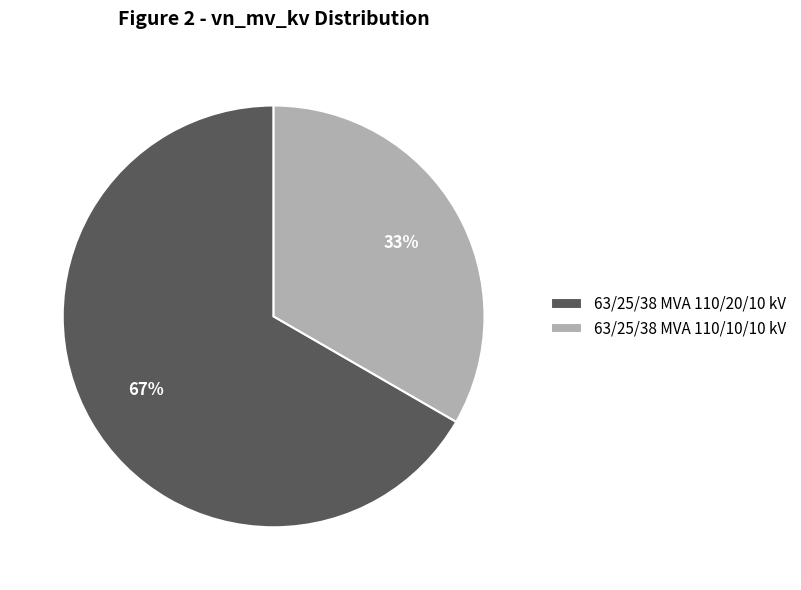

Which has a higher value, 63/25/38 MVA 110/10/10 kV or 63/25/38 MVA 110/20/10 kV?

63/25/38 MVA 110/20/10 kV